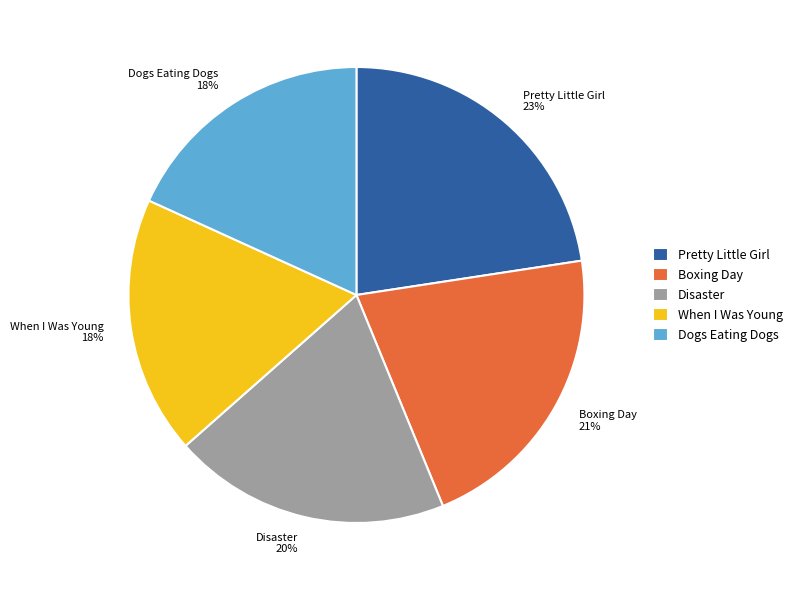

To the nearest percent, what is the average slice percentage?

20%